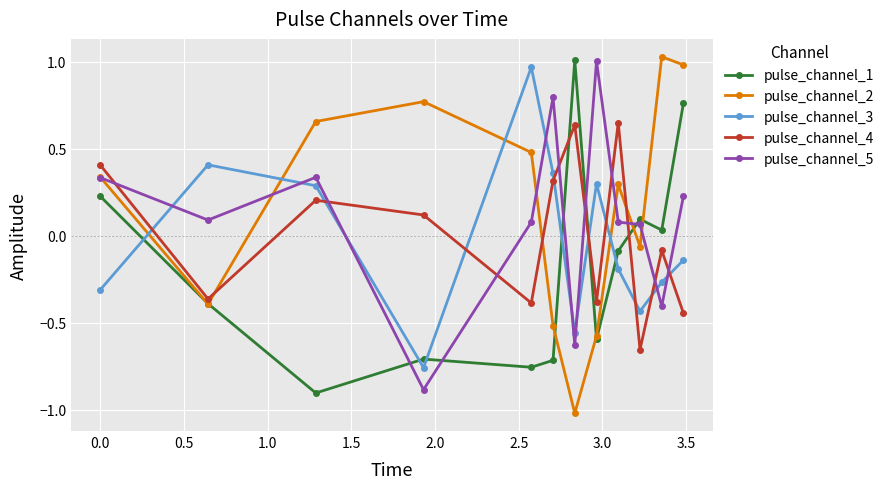

What is the smallest value displayed?

-1.0